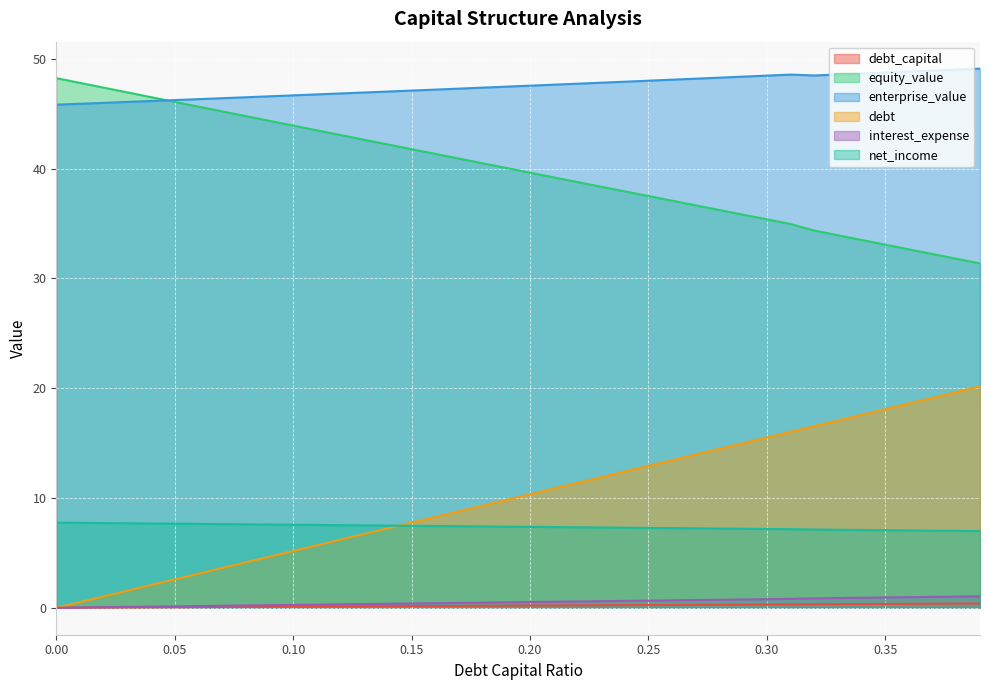

Is it true that net_income equals 10.3 at 0.16?

False